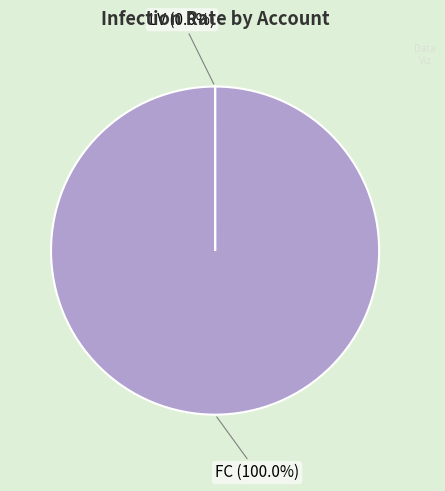

Does FC account for over 50% of the chart?

Yes